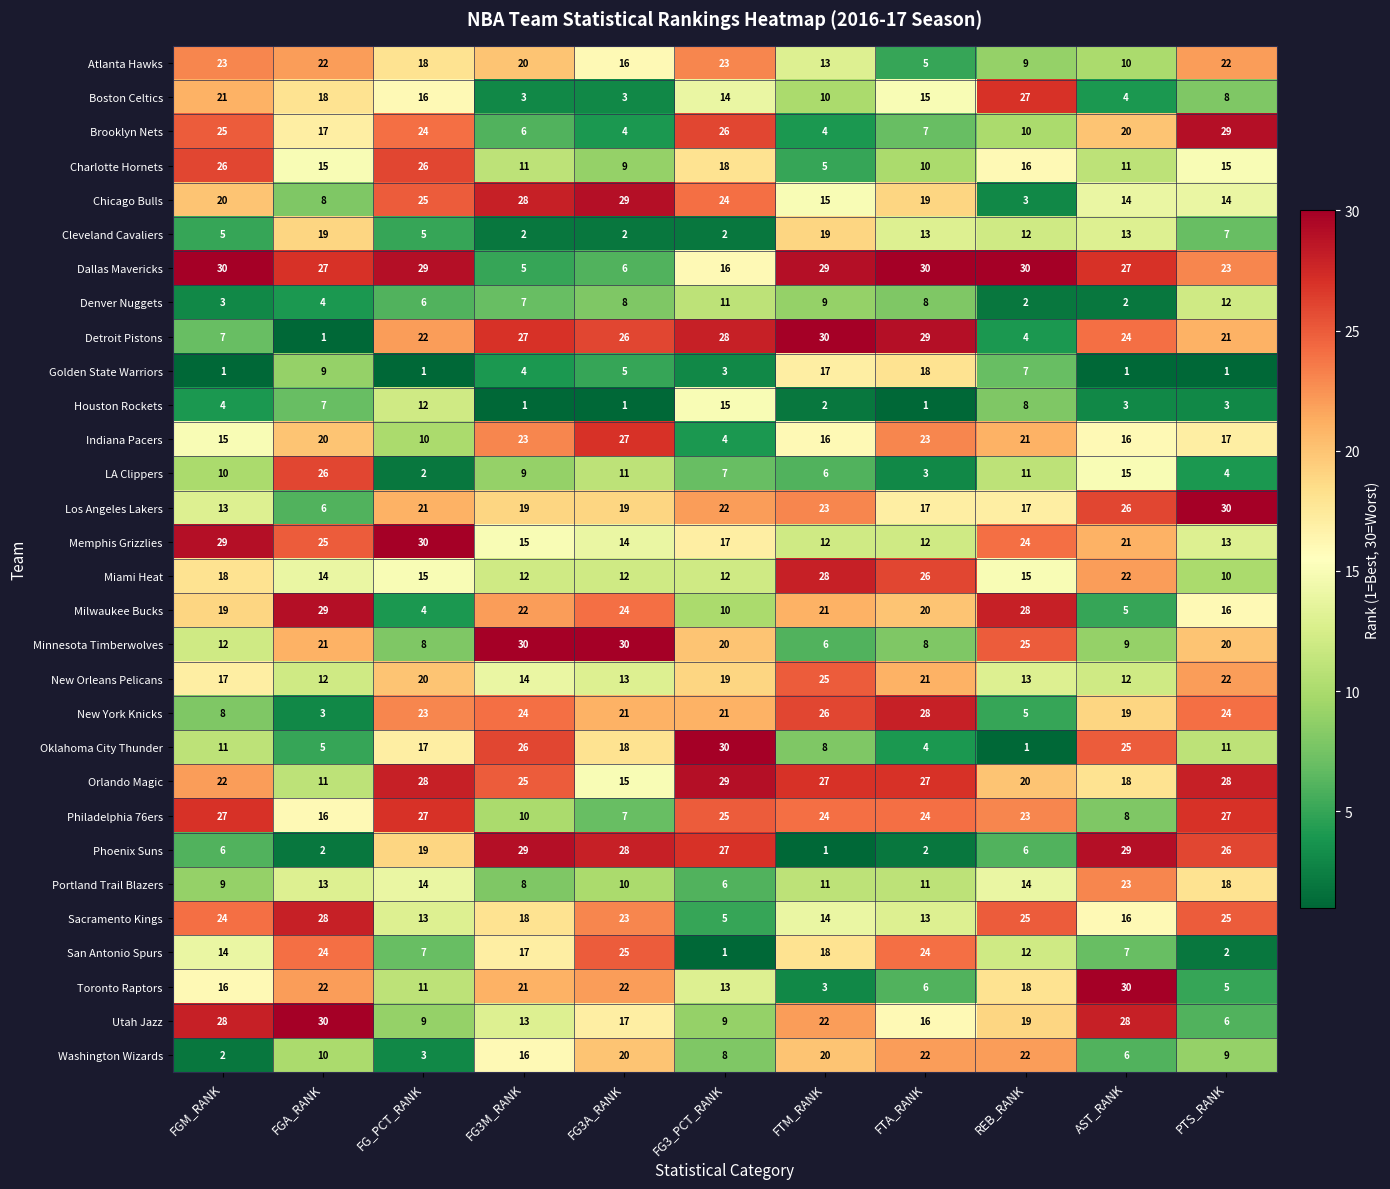

The value of Portland Trail Blazers at AST_RANK is 23. True or false?

True